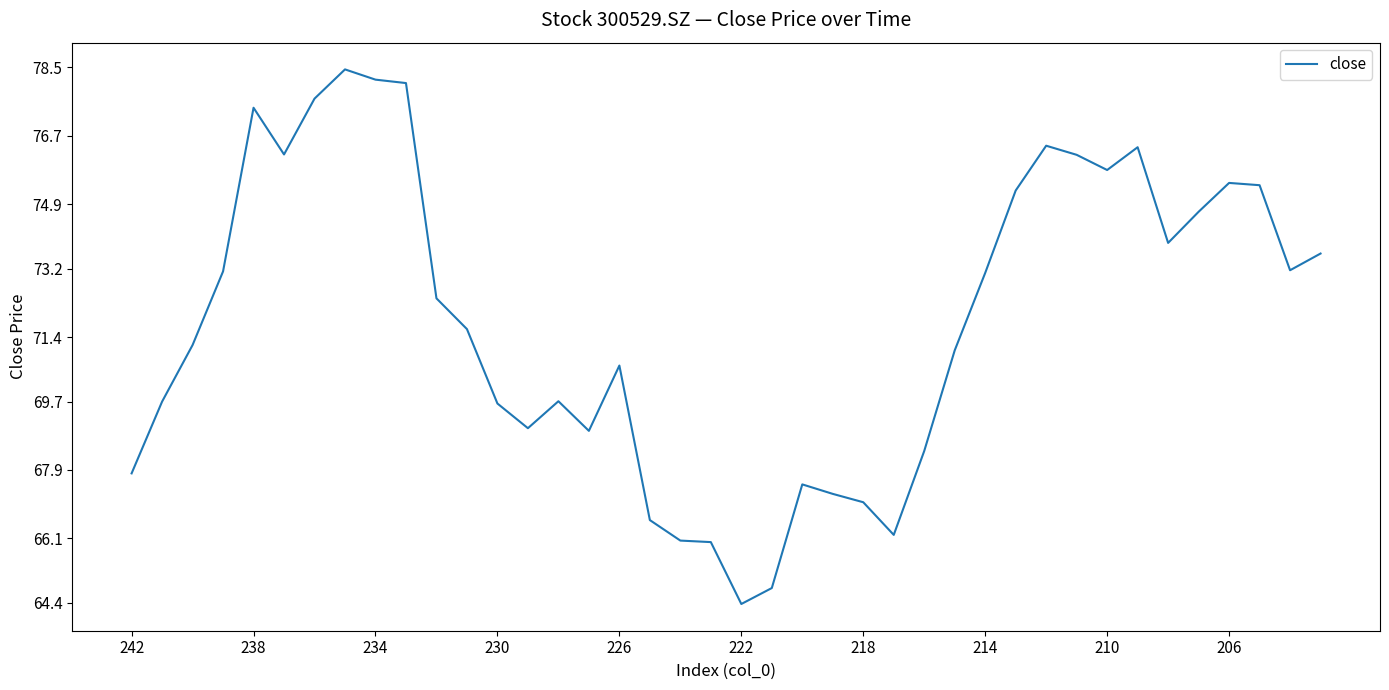

What is the difference between the maximum and minimum values?

14.1